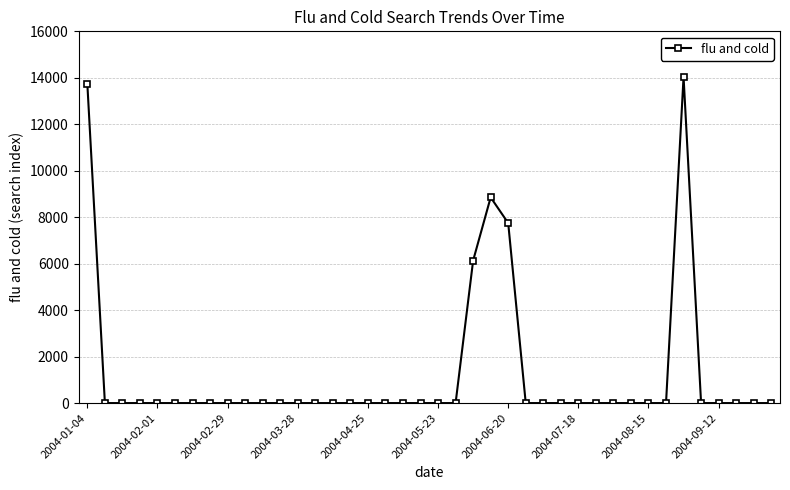

What is the average value?

1262.3